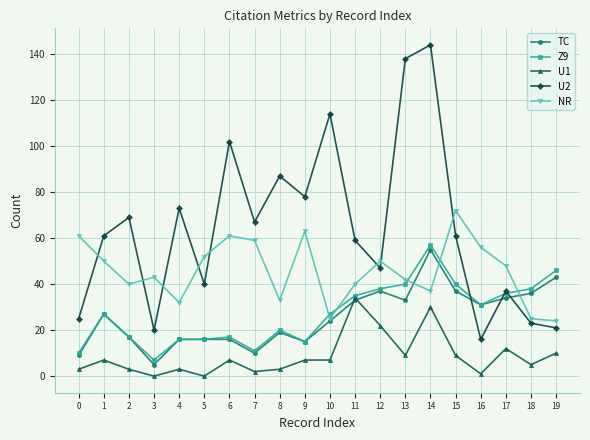

Between 1 and 15, which series saw the biggest shift?

NR